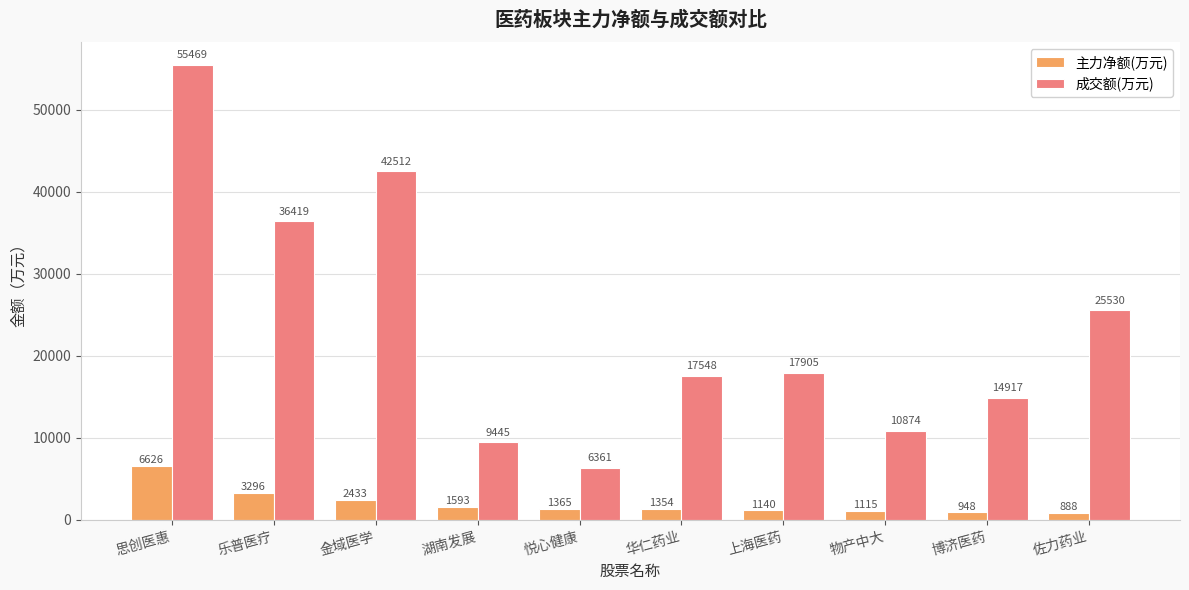

Which category has the highest value in the 成交额(万元) series?

思创医惠